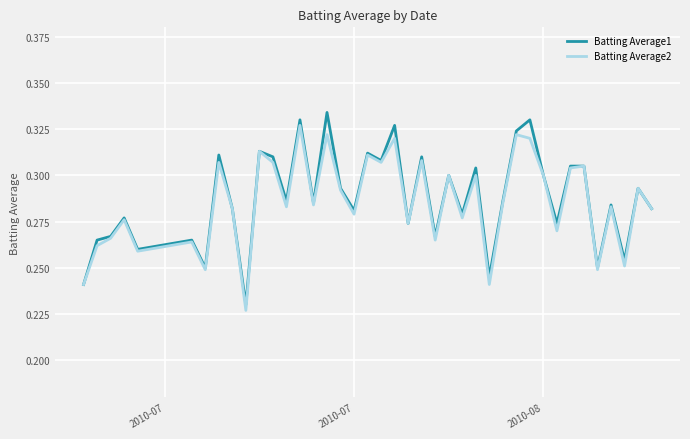

Which series has the largest range (max minus min)?

Batting Average1